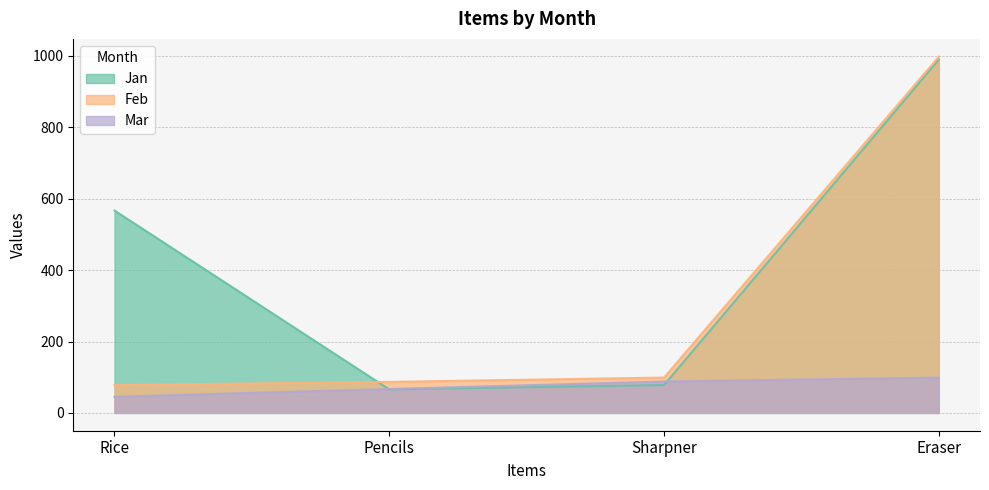

Rank the categories by Feb value from lowest to highest.

Rice, Pencils, Sharpner, Eraser